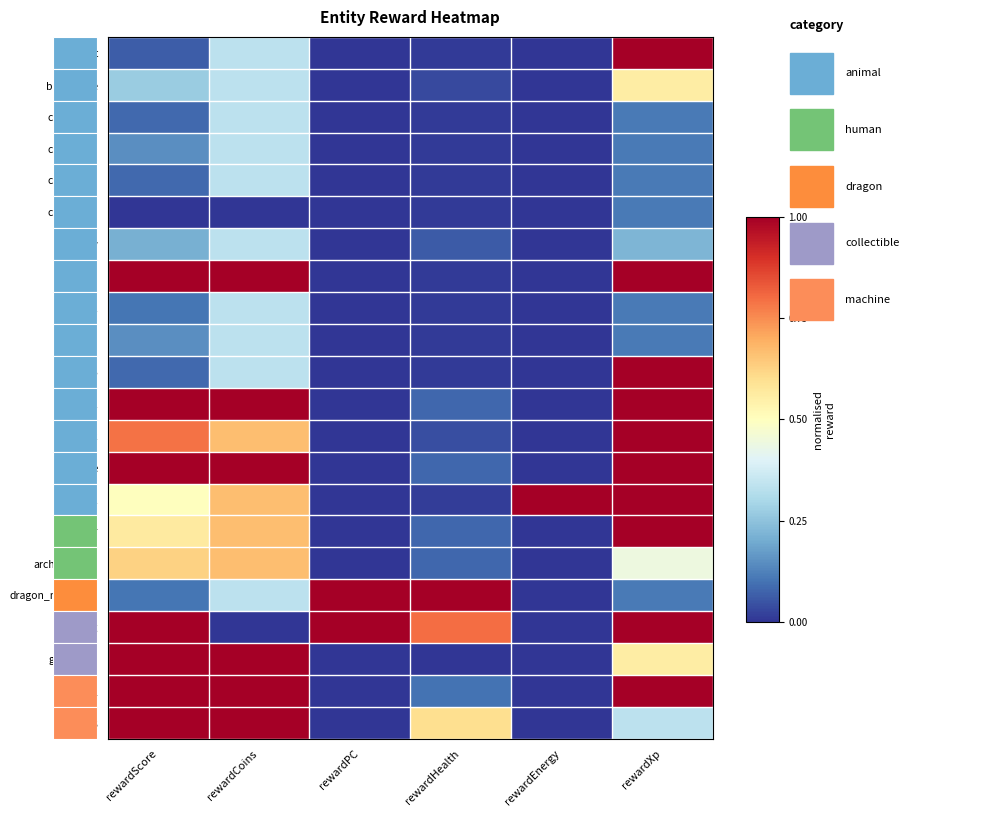

Rank the series at rewardHealth from highest to lowest value.

dragon_melee_01, gemPig, mine_03, mine_01, ghost_01, horse, archer, archer_static, cow, hawk, bat_melee, owl, bat, canary_01, canary_02, canary_03, canary_04, crow, fish_01, fish_02, fish_03, goodJunk